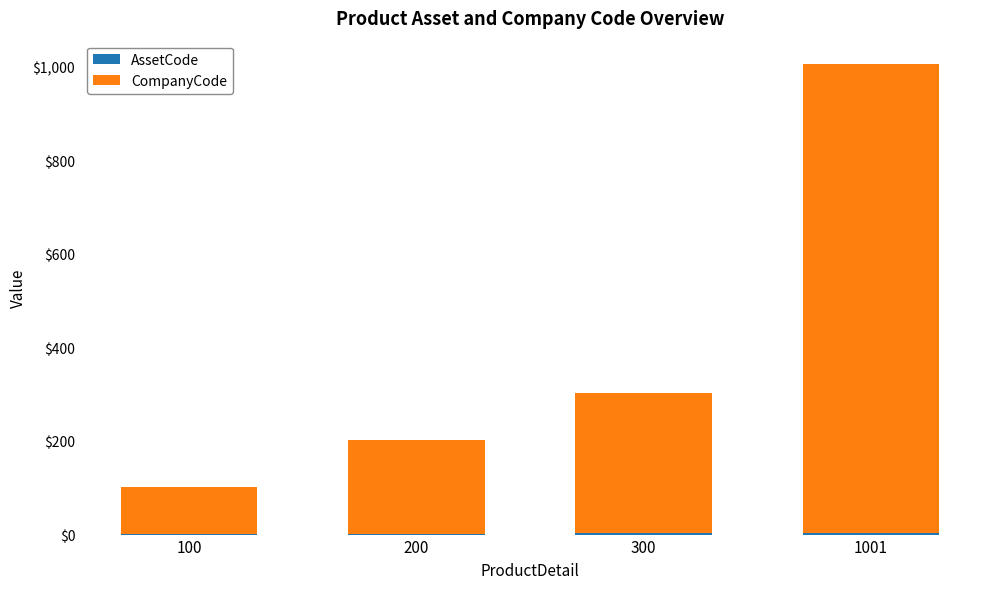

At which category is the sum across all series the highest?

1001